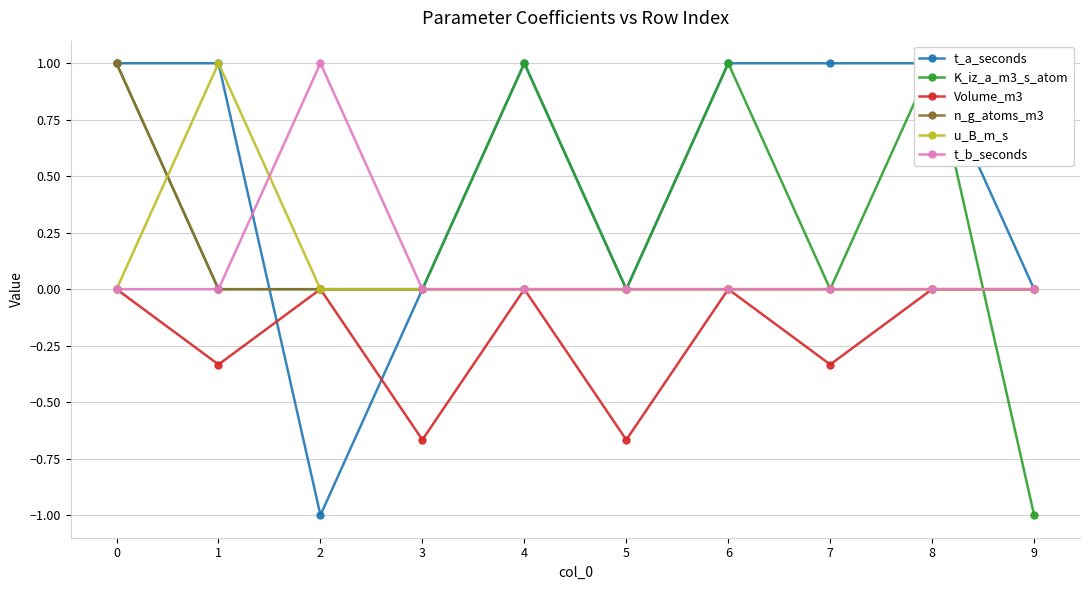

Which series has the widest spread of values?

t_a_seconds